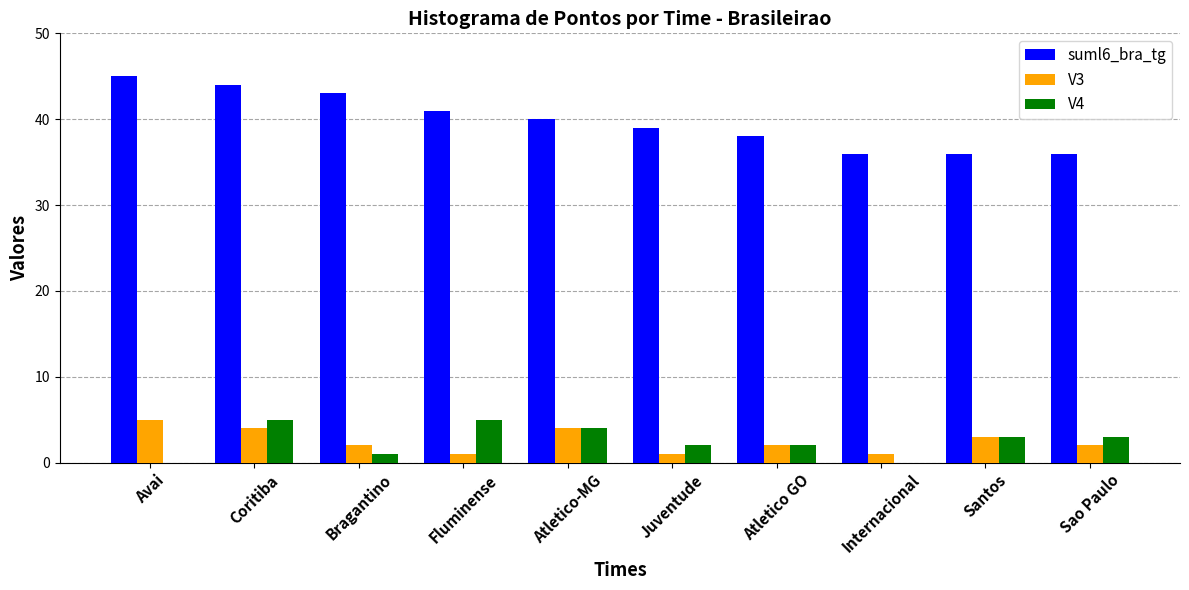

What is the spread (max minus min) of values at Internacional?

36